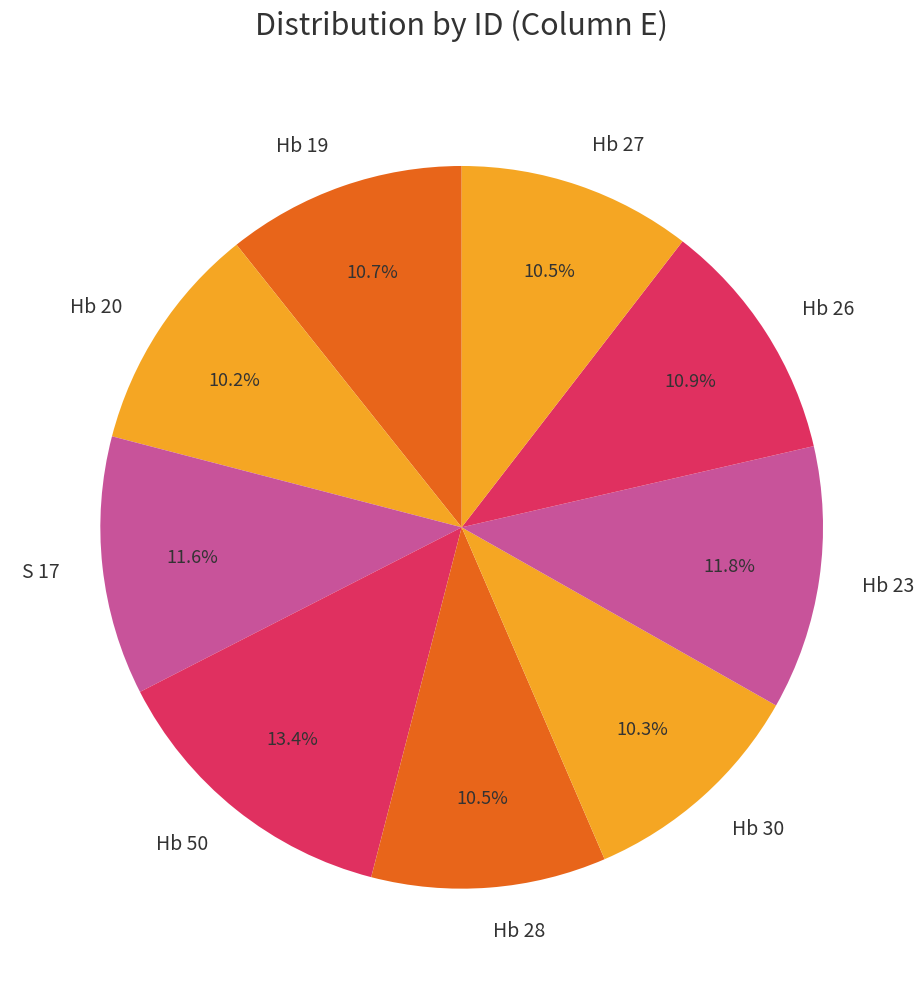

True or false: Hb 19 accounts for 11% of the total.

True